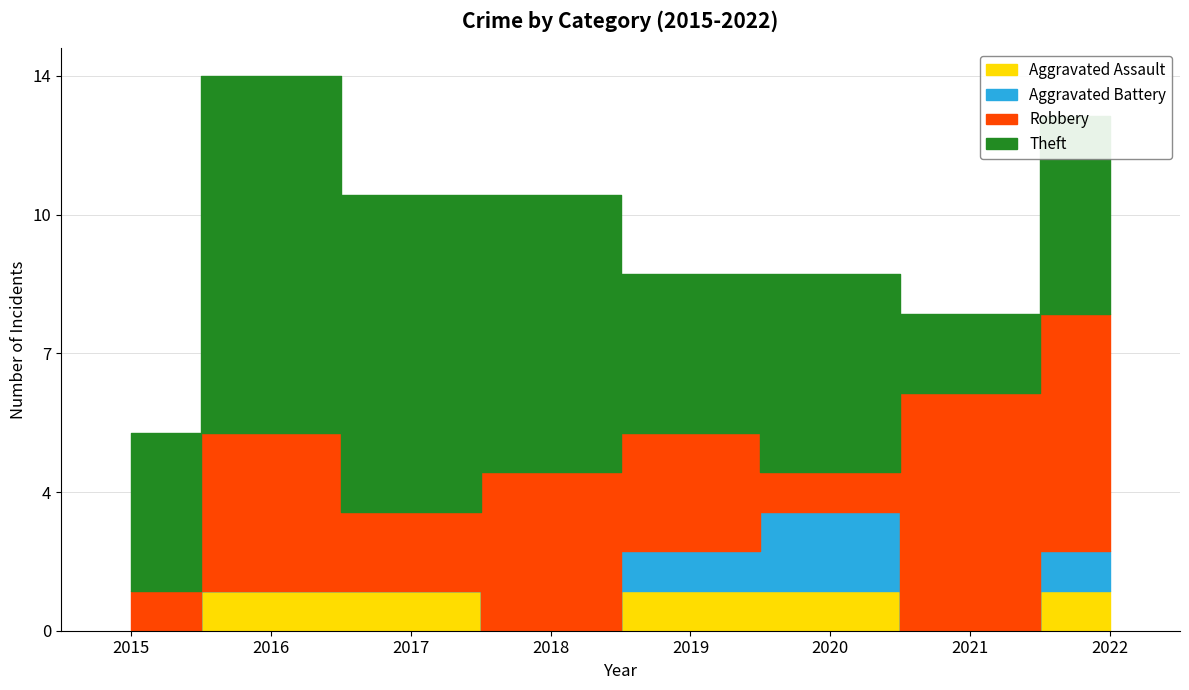

True or false: Aggravated Assault and Robbery cross at least once.

False